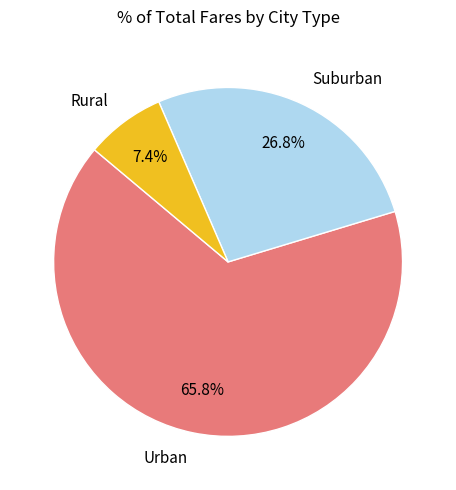

How much of the chart is everything except Urban?

34.2%